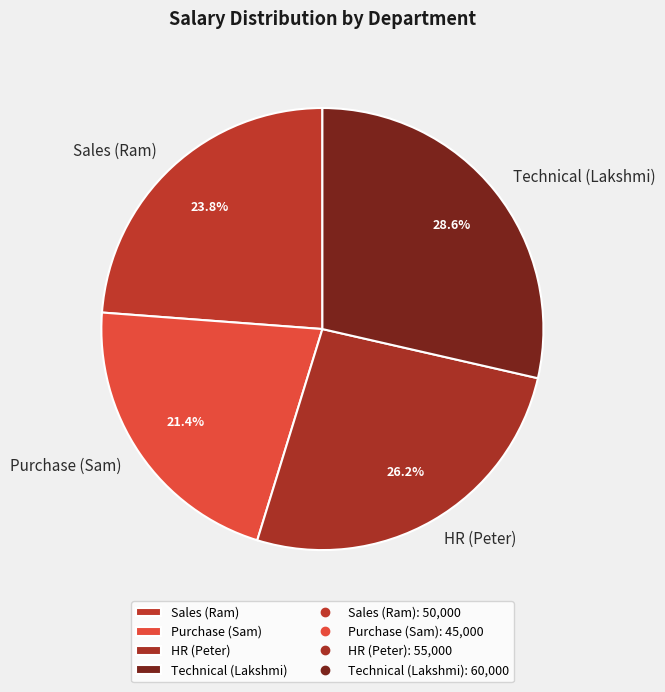

How many slices are in this pie chart?

4